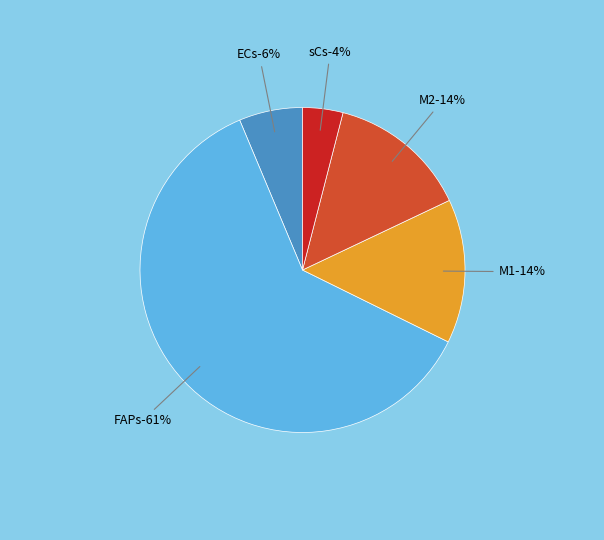

Approximately how many times larger is the value at M1 compared to M2?

1.0